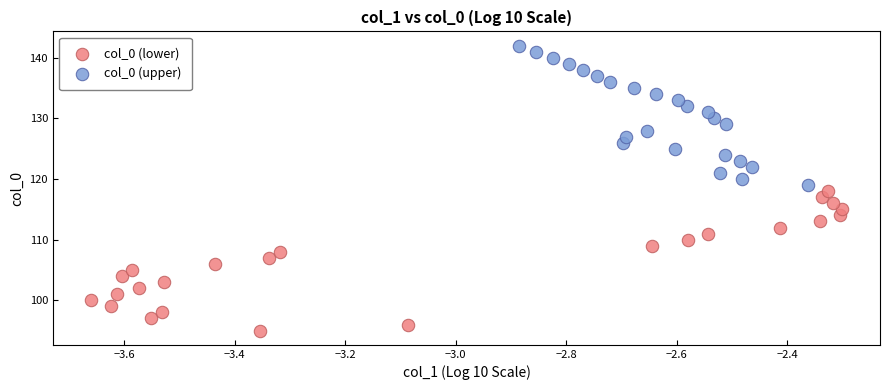

Which series reaches the maximum Y coordinate?

col_0 (upper)